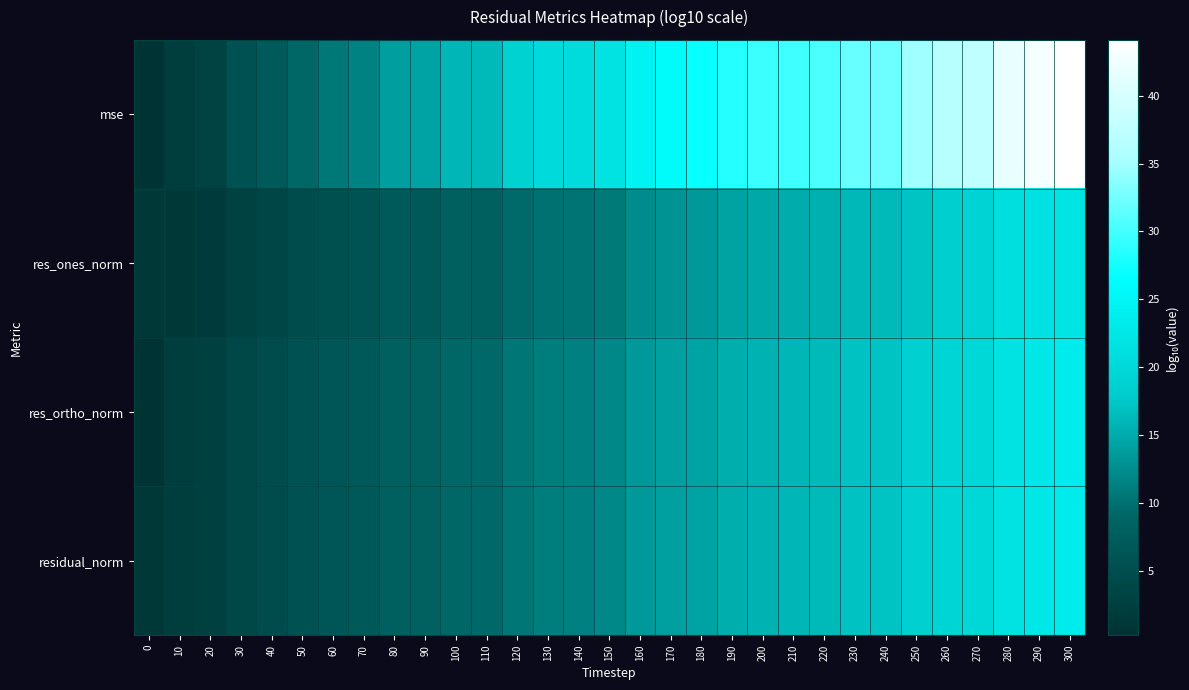

Which has a higher value, 30 or 80?

80